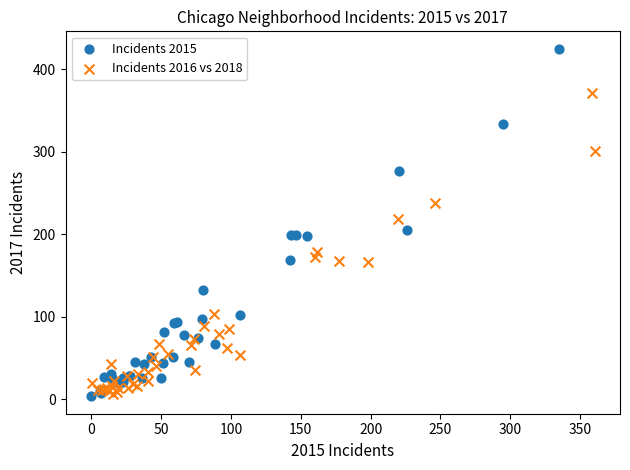

Which series has the widest spread of Y values?

Incidents 2015